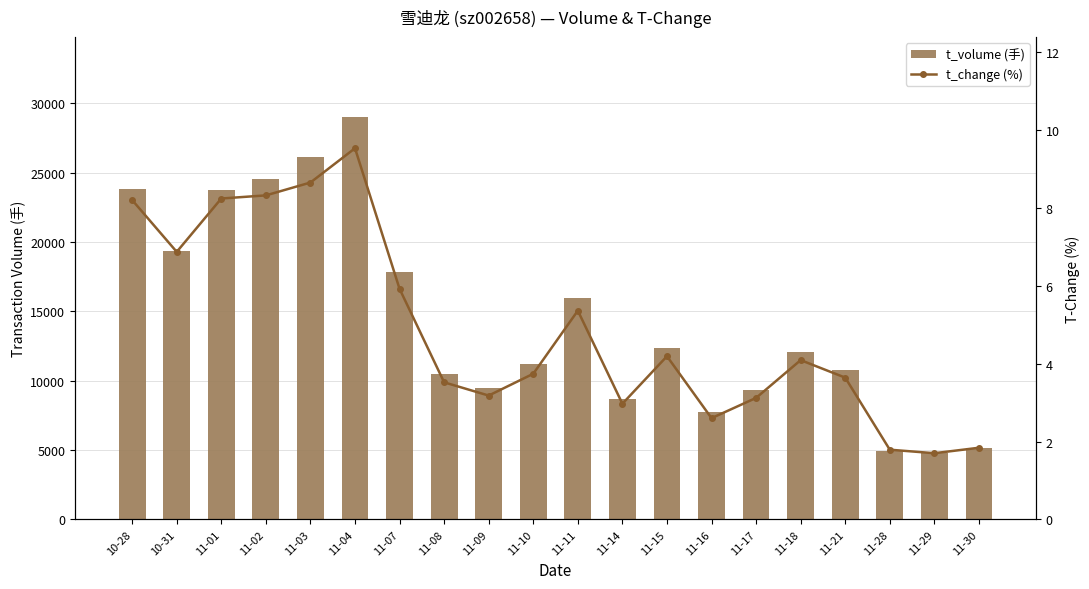

What is the sum of all t_volume values?

287328.0